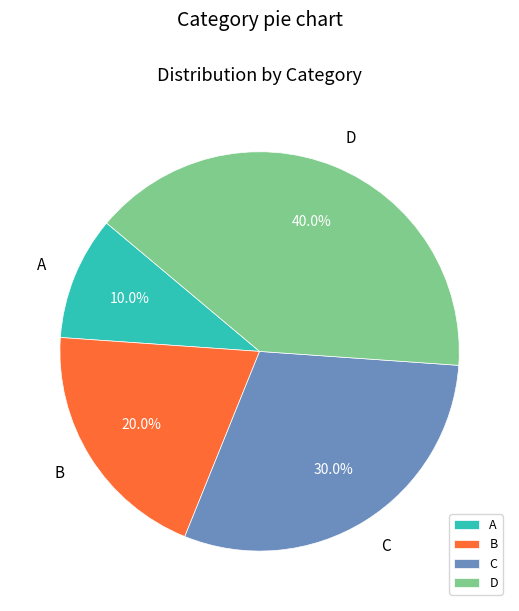

Combined, do C and D account for over 50%?

Yes